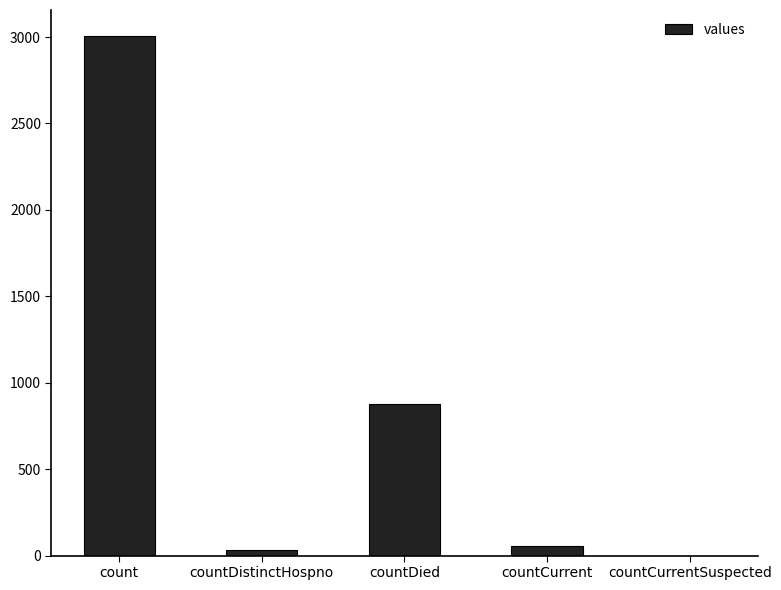

At which category does the chart reach its peak across all series?

count